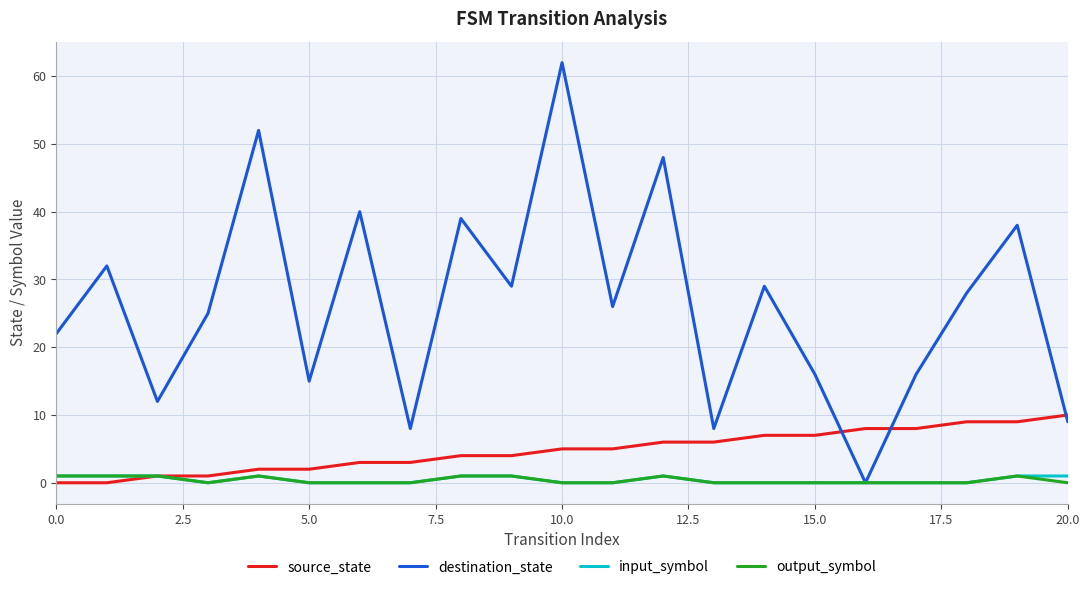

What is the difference between the maximum and minimum values in the destination_state series?

62